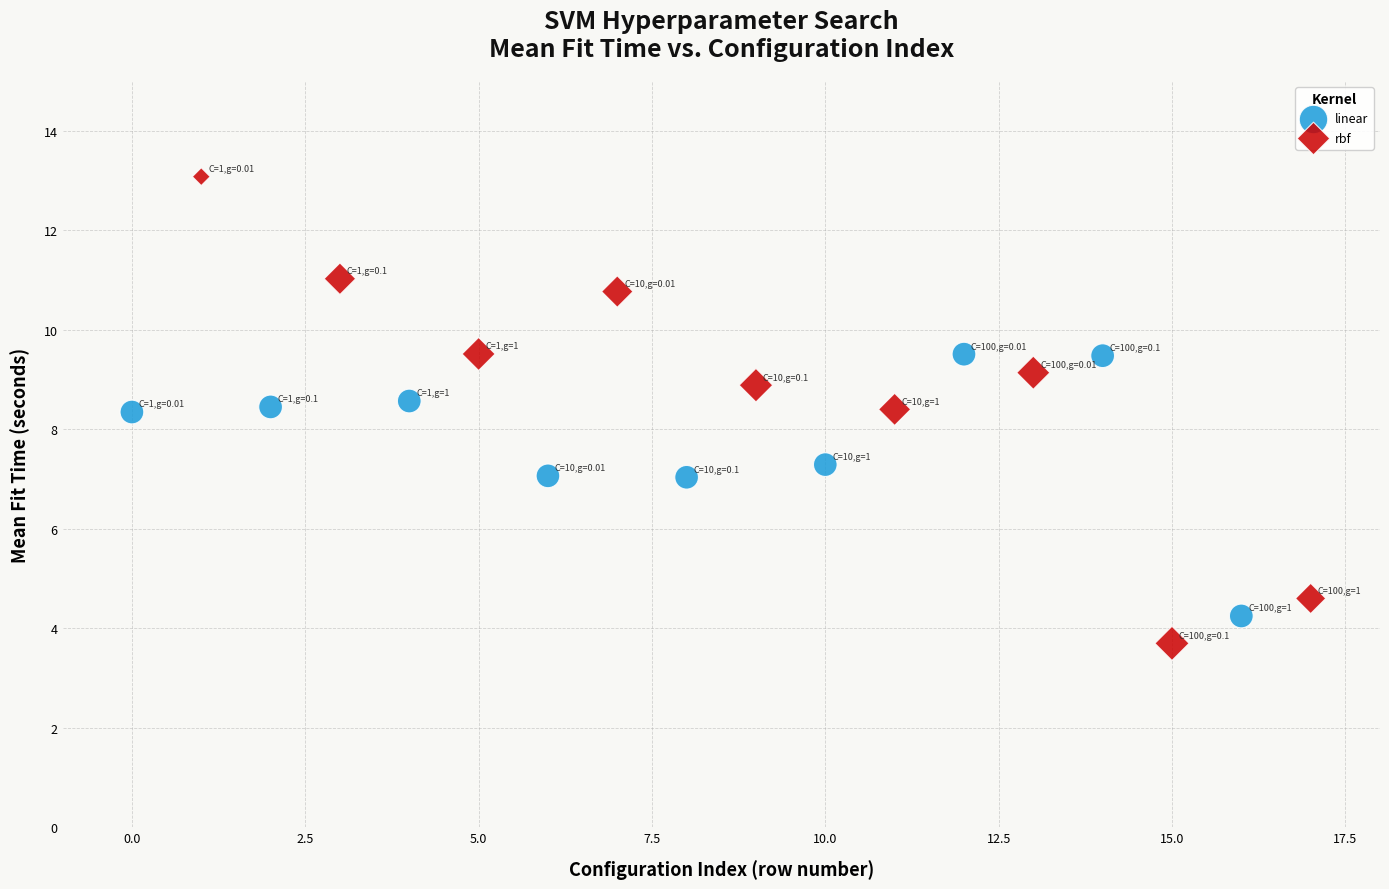

Which series has the largest Y range (max minus min)?

rbf